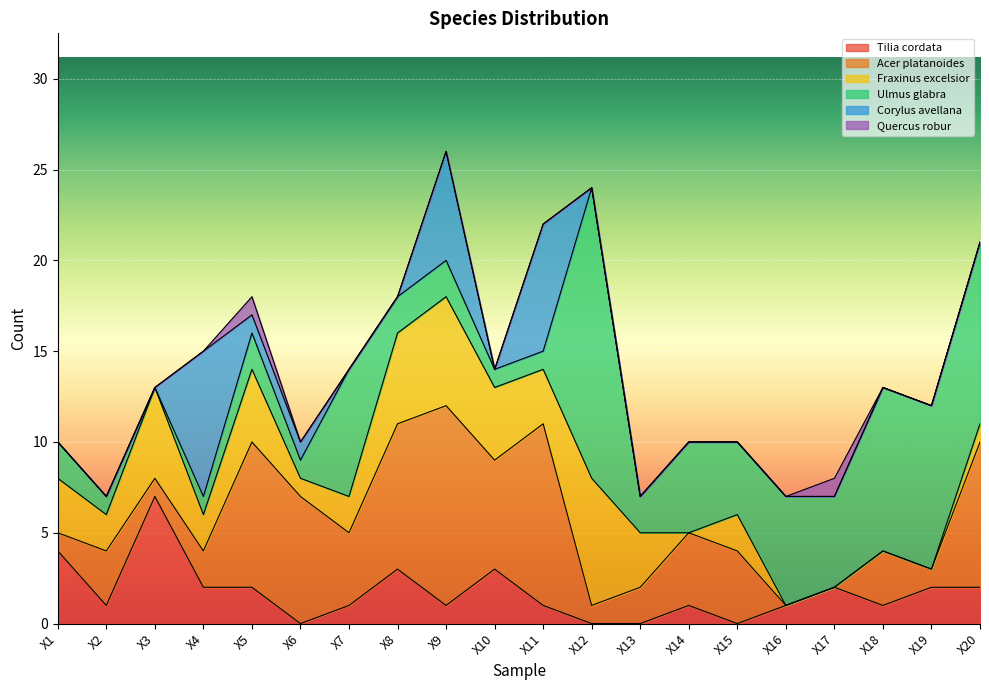

What is the difference between the maximum and minimum values in the Tilia cordata series?

7